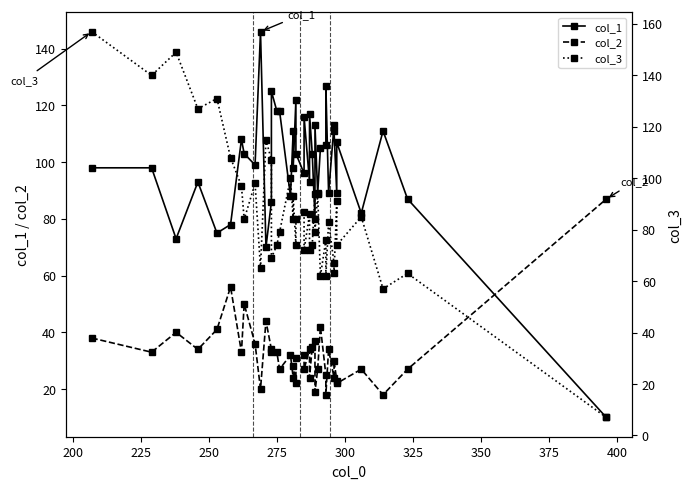

Is the value of col_1 at 175 greater than the value of col_2 at 200?

Yes